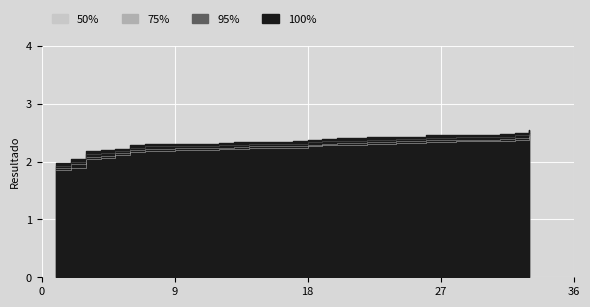

What is the value of the 95% point at the 32nd from the left?

2.5